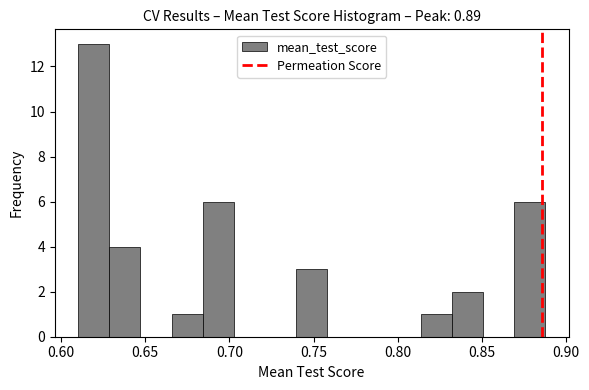

Read against the x-axis, roughly where is the centre of the tallest bar?

0.620